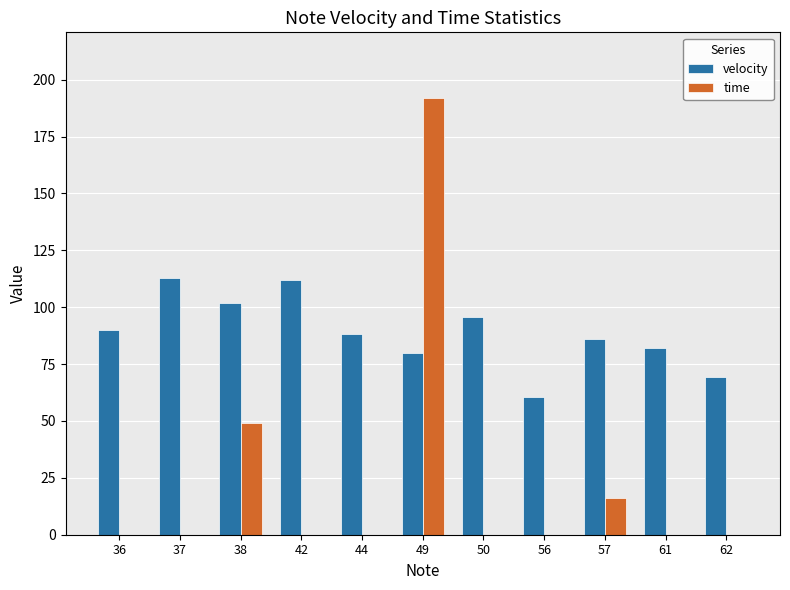

Does the chart contain stacked bars?

No